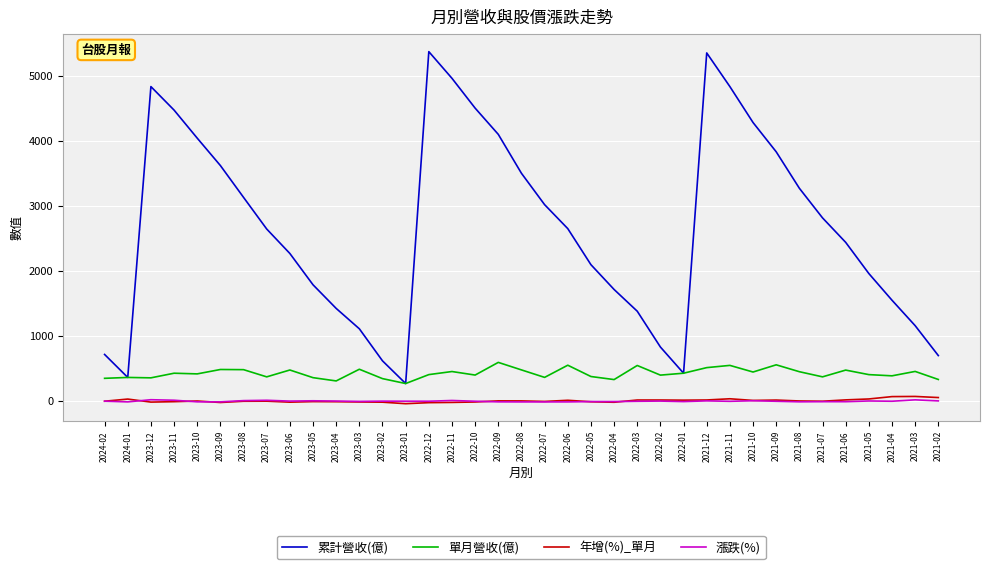

Which series has the largest total across all categories?

累計營收(億)